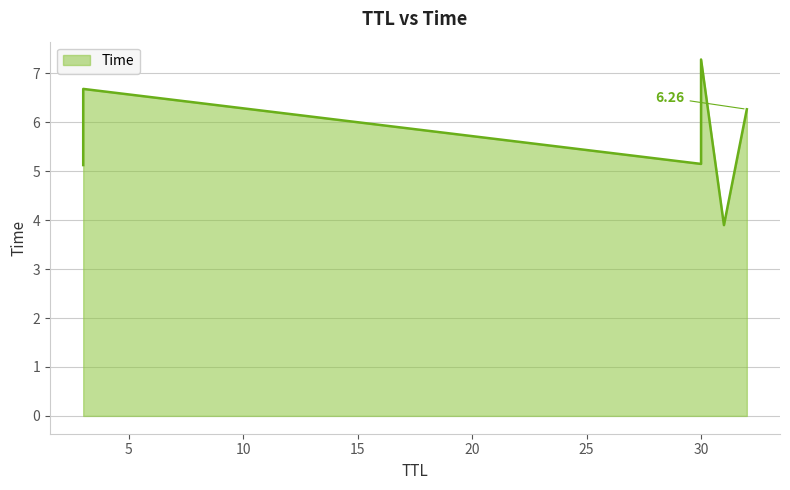

What is the ratio of the value at 3 to the value at 30?

0.9